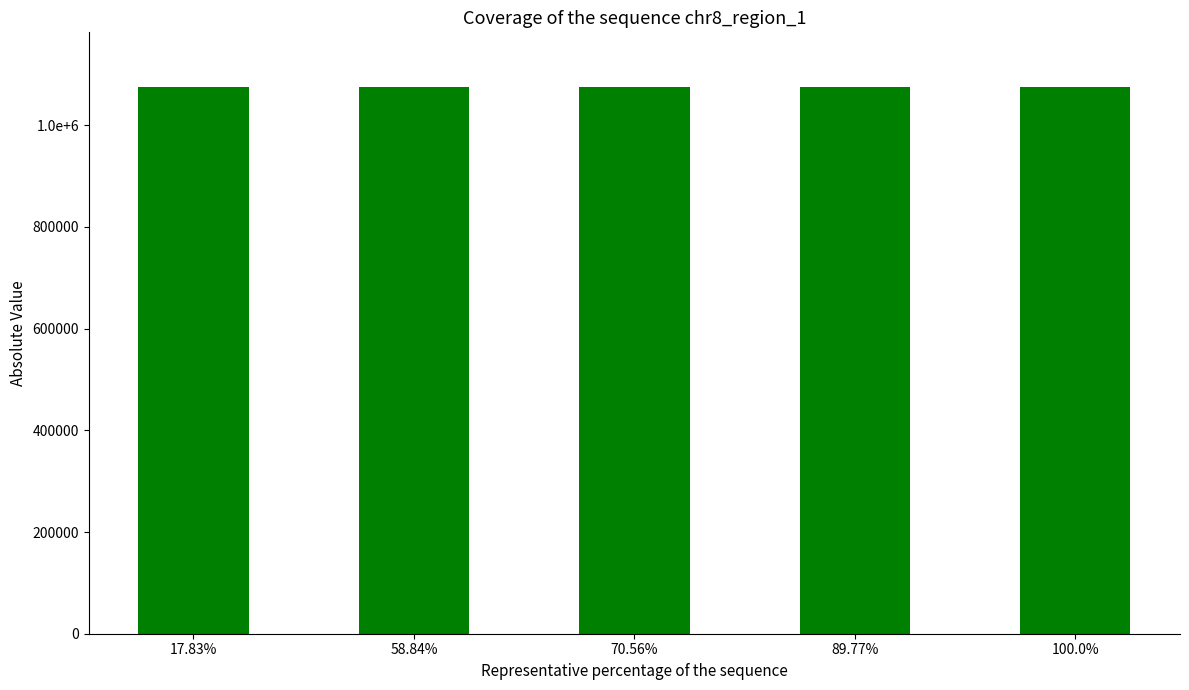

The value of Consumers at 6 is 436. True or false?

False